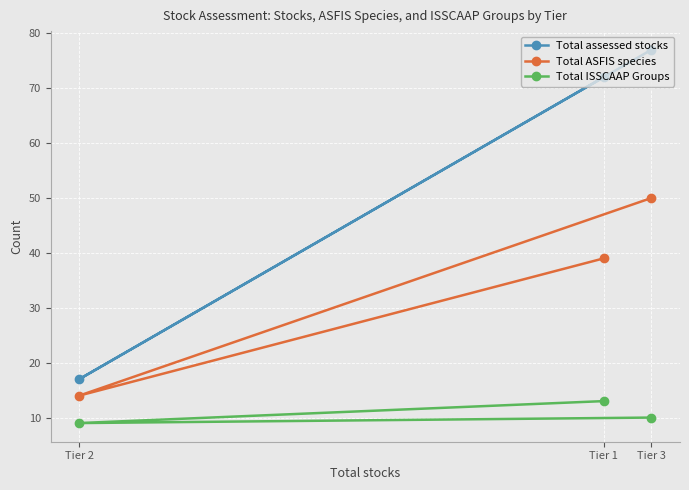

Reading left to right, transcribe all the data shown in this chart.

Total assessed stocks: Tier 2=17	Tier 1=72	Tier 3=77
Total ASFIS species: Tier 2=14	Tier 1=39	Tier 3=50
Total ISSCAAP Groups: Tier 2=9	Tier 1=13	Tier 3=10